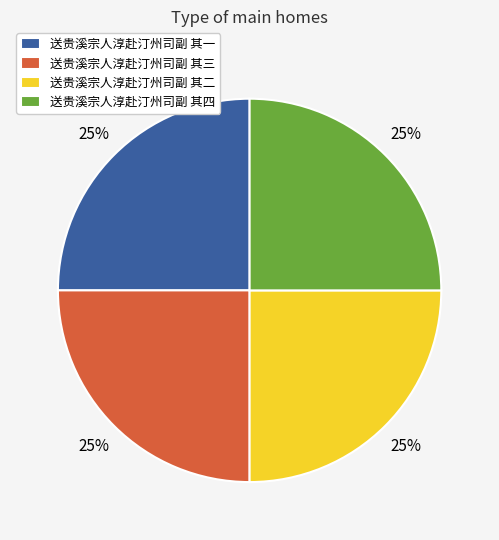

Count the number of slices in the pie.

4